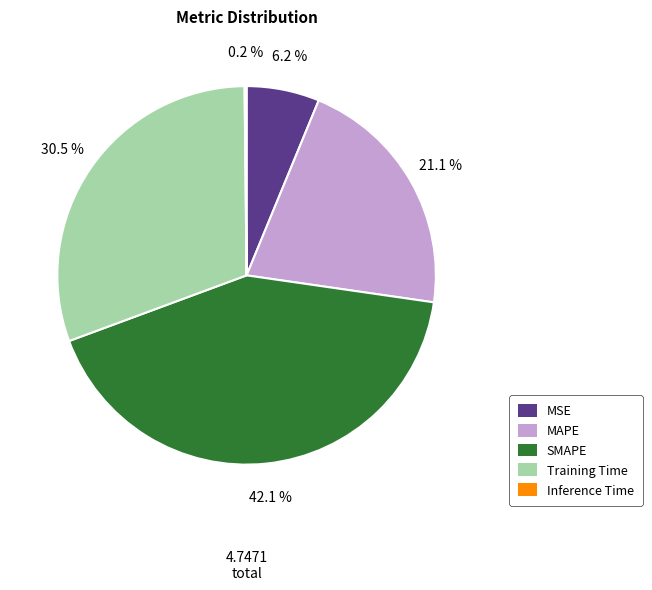

What is the total percentage of SMAPE and MSE?

48.3%